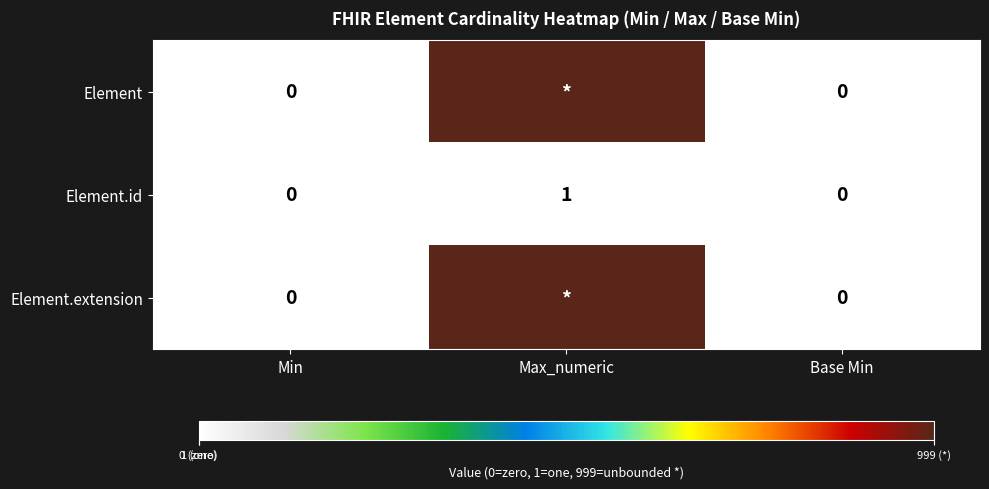

The Element.id series shows -1 at Min. True or false?

False